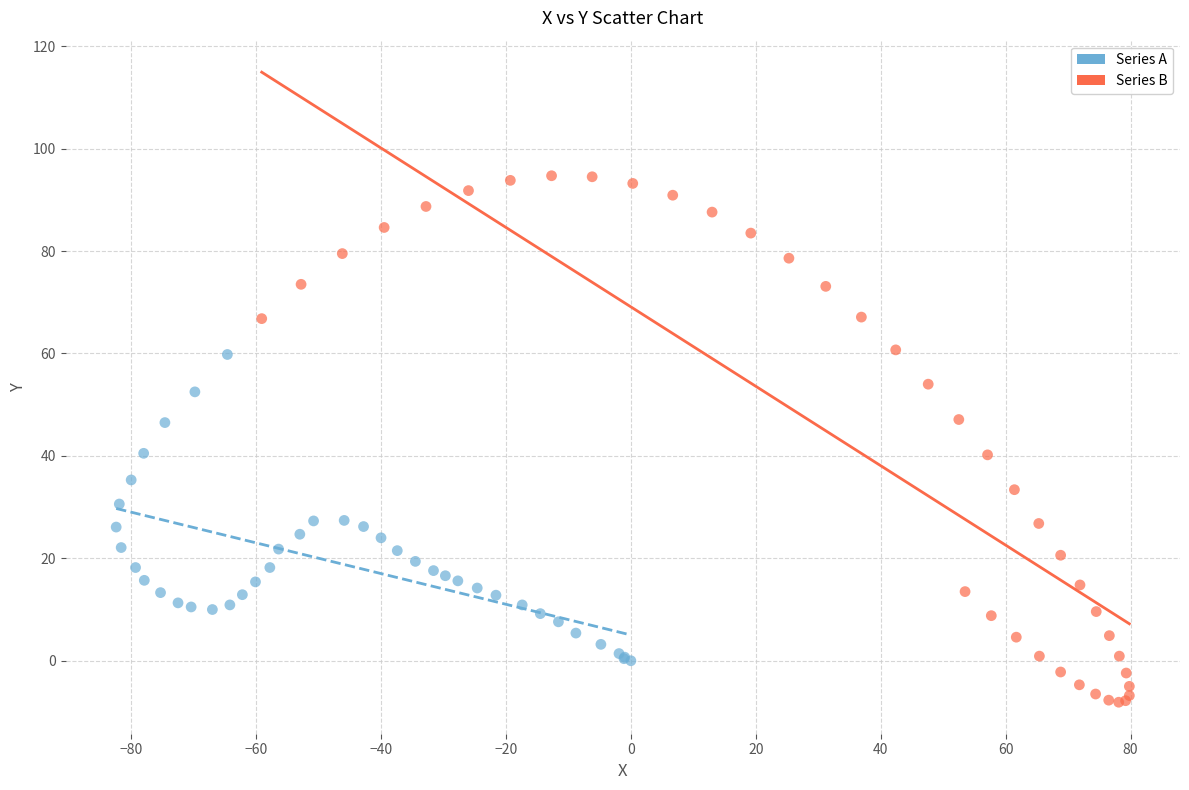

Which series has the widest spread of Y values?

Series B